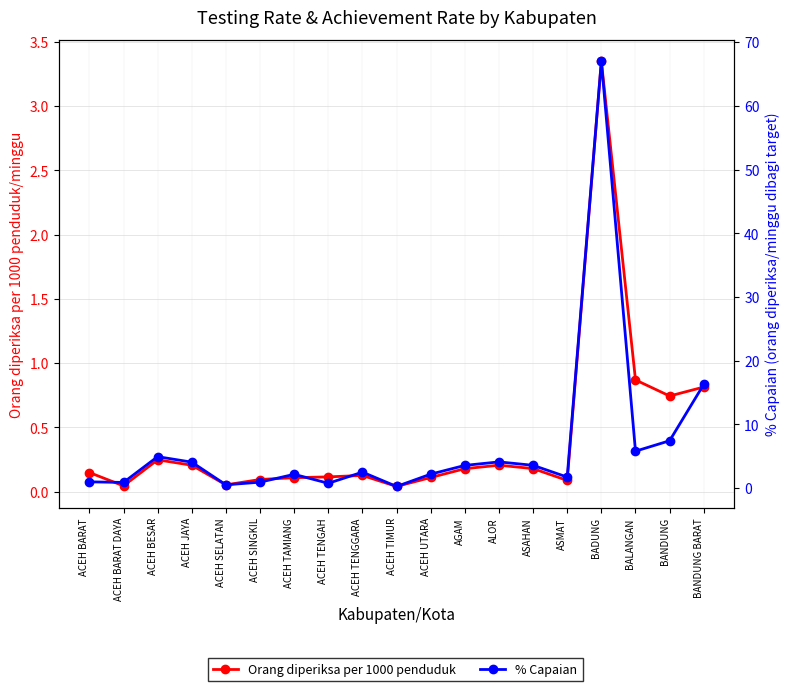

What is the difference between the maximum and second lowest values in the % Capaian series?

66.5